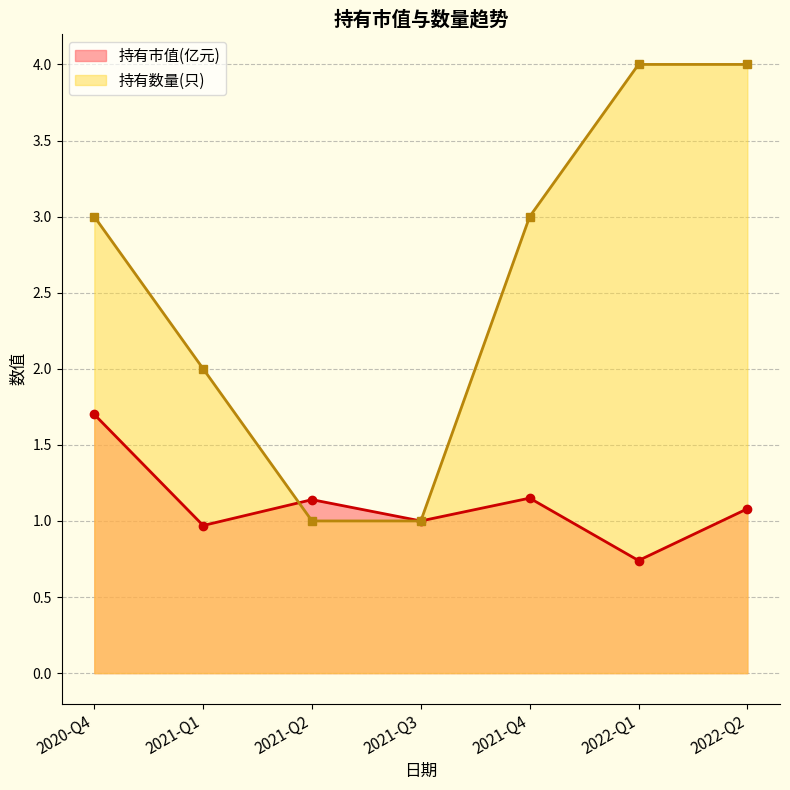

Which series has the largest range (max minus min)?

持有数量(只)